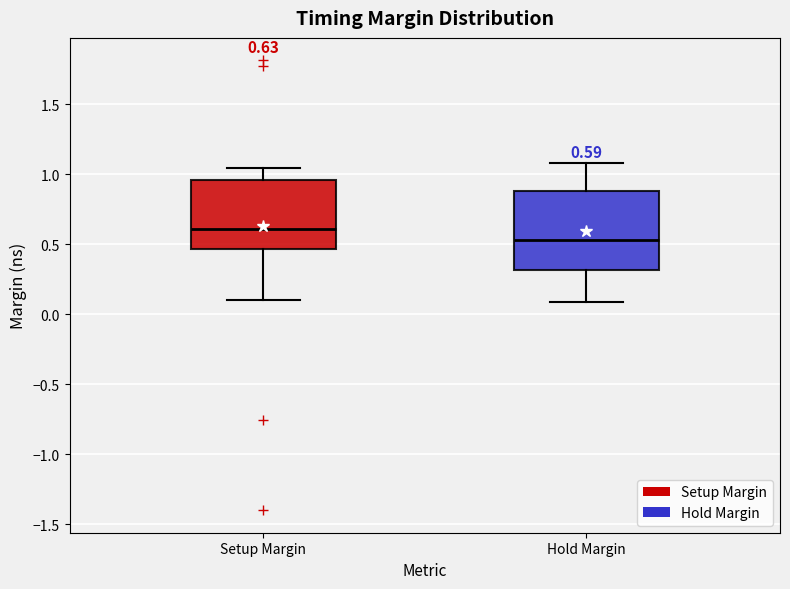

Comparing the boxes themselves (not the whiskers), which one is the tallest?

Hold Margin